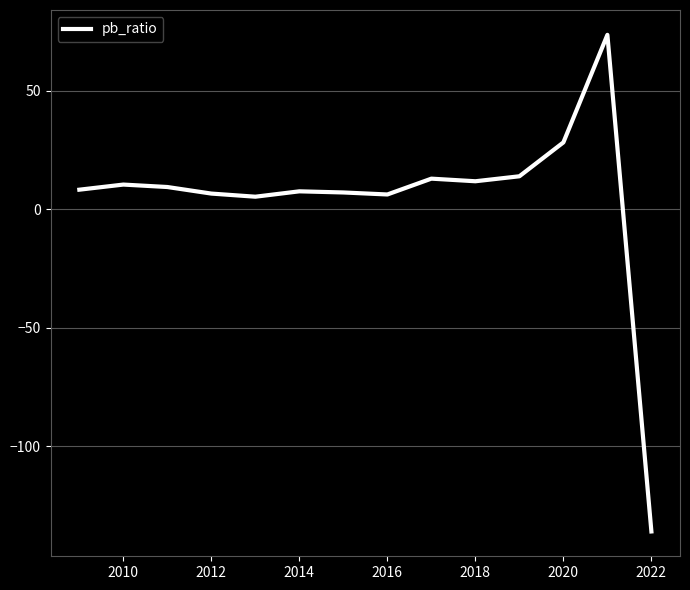

What is the minimum value shown in the chart?

-136.0